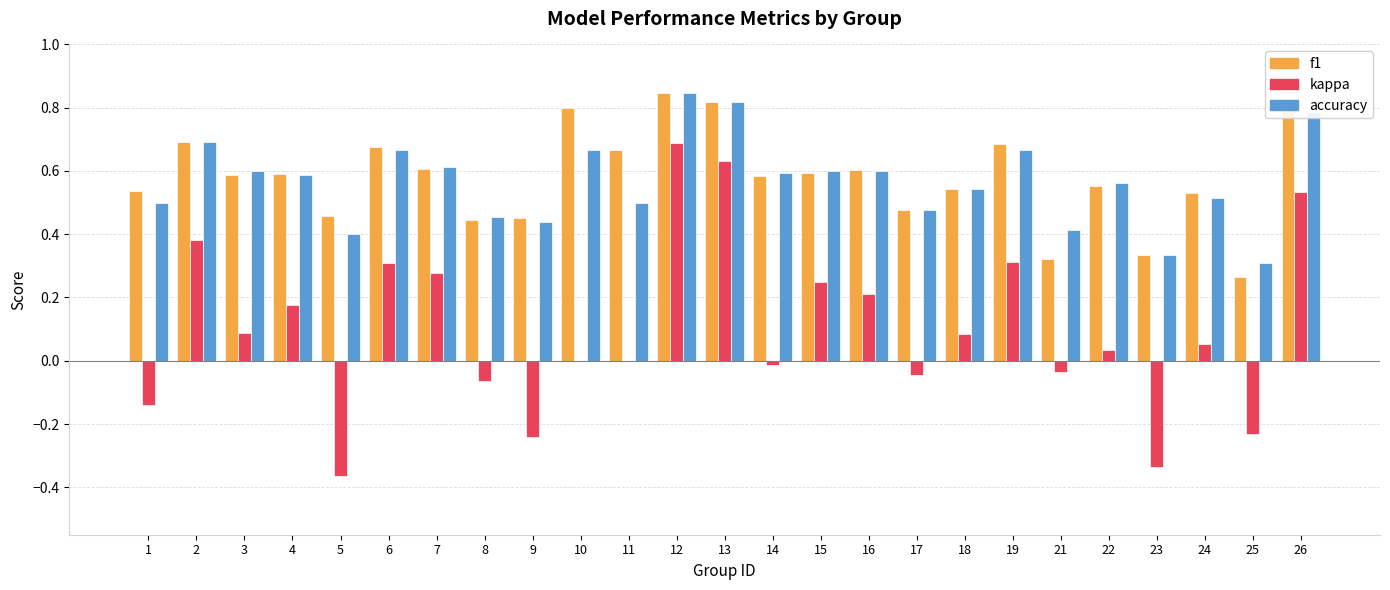

The f1 series shows 0.8 at 14. True or false?

False